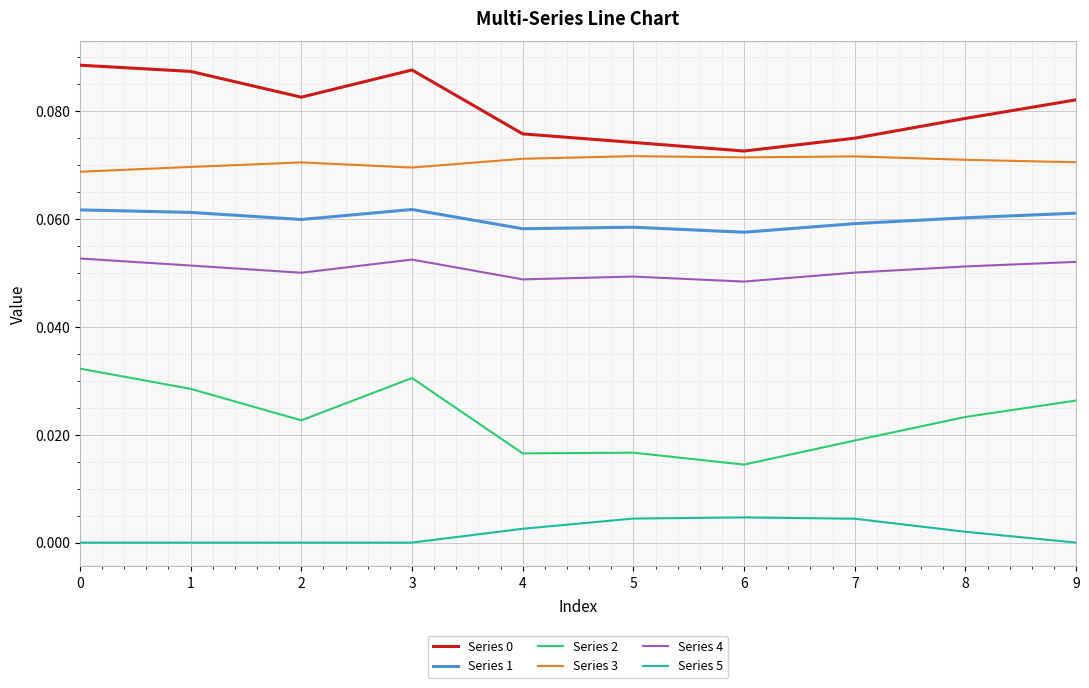

Which series has the widest spread of values?

Series 2